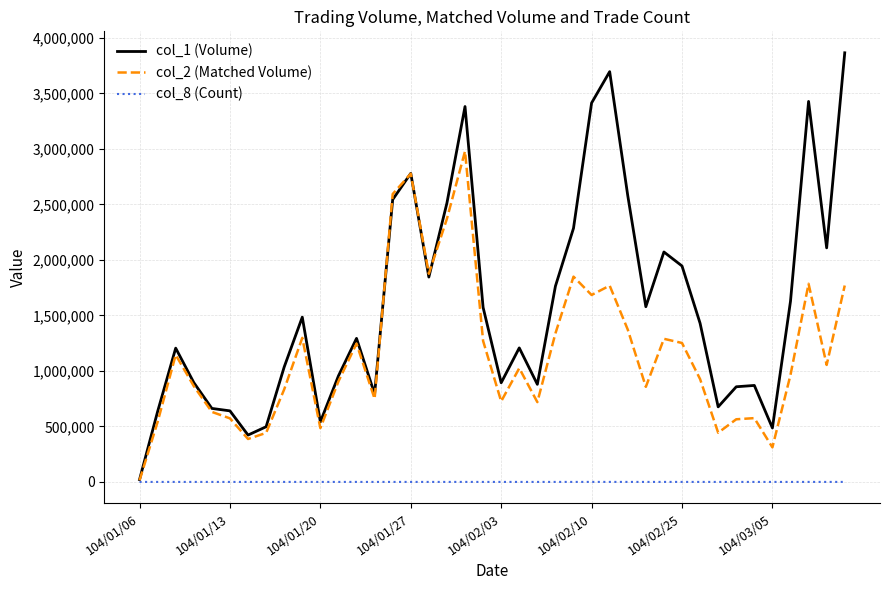

Is this an area chart (filled region under the line)?

No